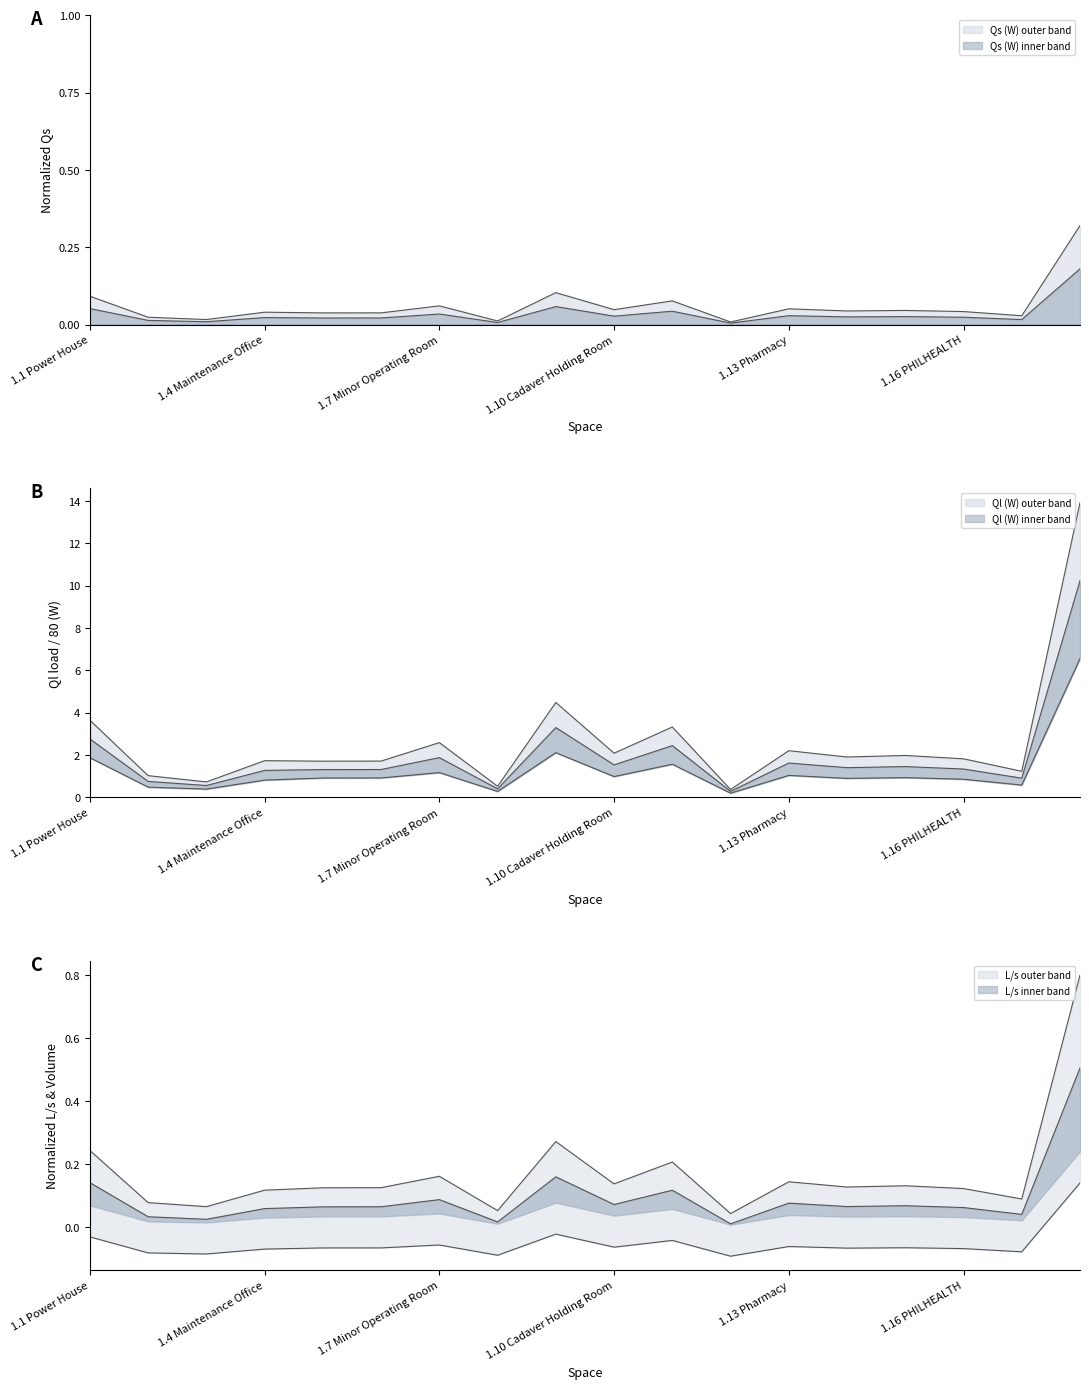

Where is the first local minimum for L/s?

1.3 Storage Room